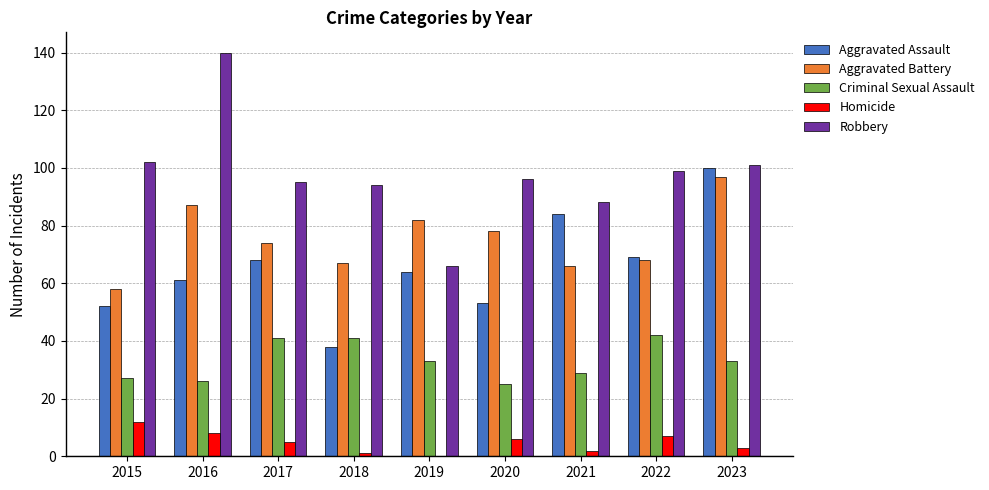

The value of Aggravated Assault at 2021 is 84. True or false?

True